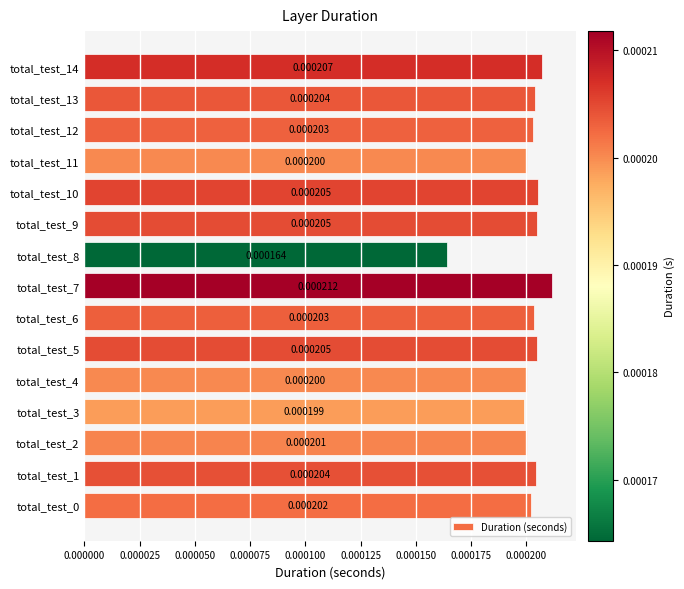

Which has a higher value, total_test_7 or total_test_10?

total_test_7